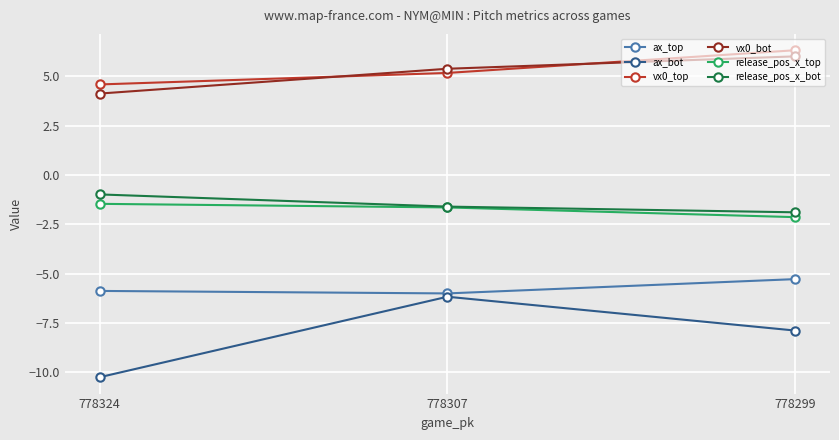

At which label is vx0_bot closest to 5?

778307